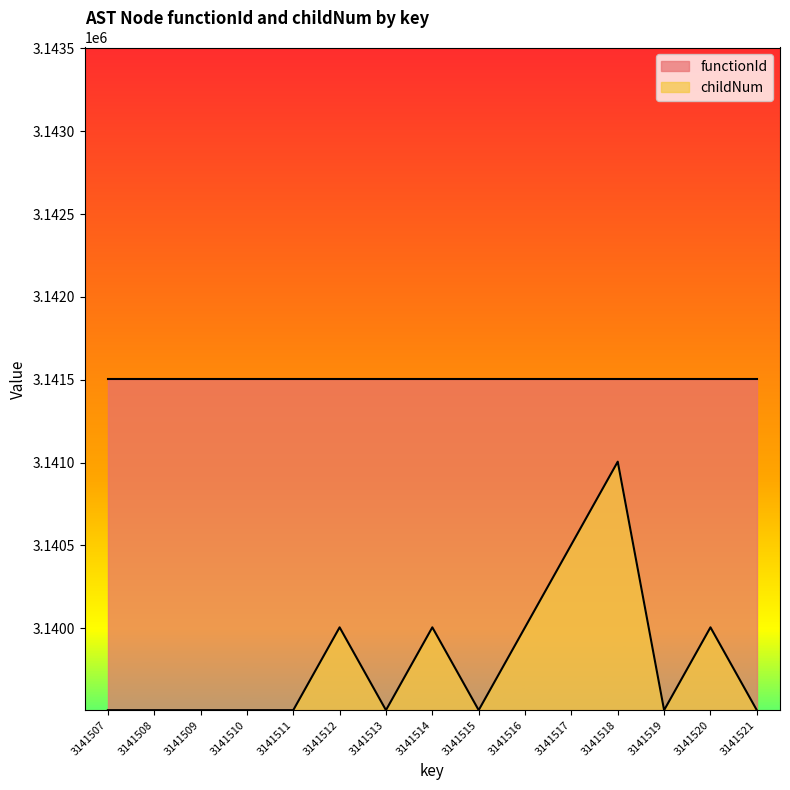

Reading left to right, extract all data points from this chart.

3141507=3139506	3141508=3139506	3141509=3139506	3141510=3139506	3141511=3139506	3141512=3140006	3141513=3139506	3141514=3140006	3141515=3139506	3141516=3140006	3141517=3140506	3141518=3141006	3141519=3139506	3141520=3140006	3141521=3139506